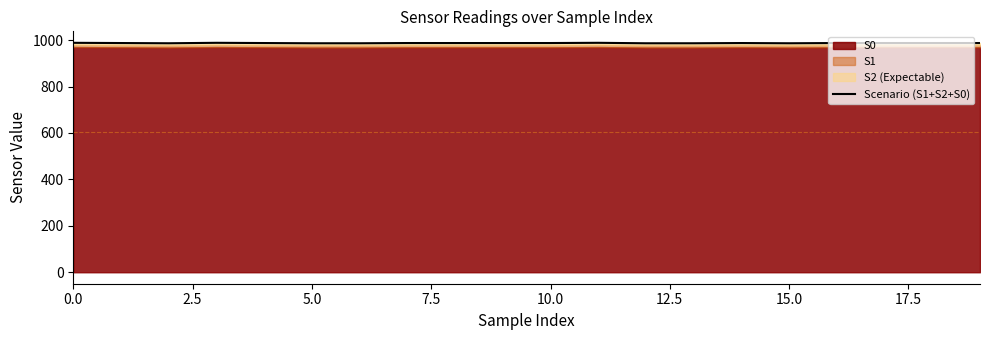

What is the average value?

987.2